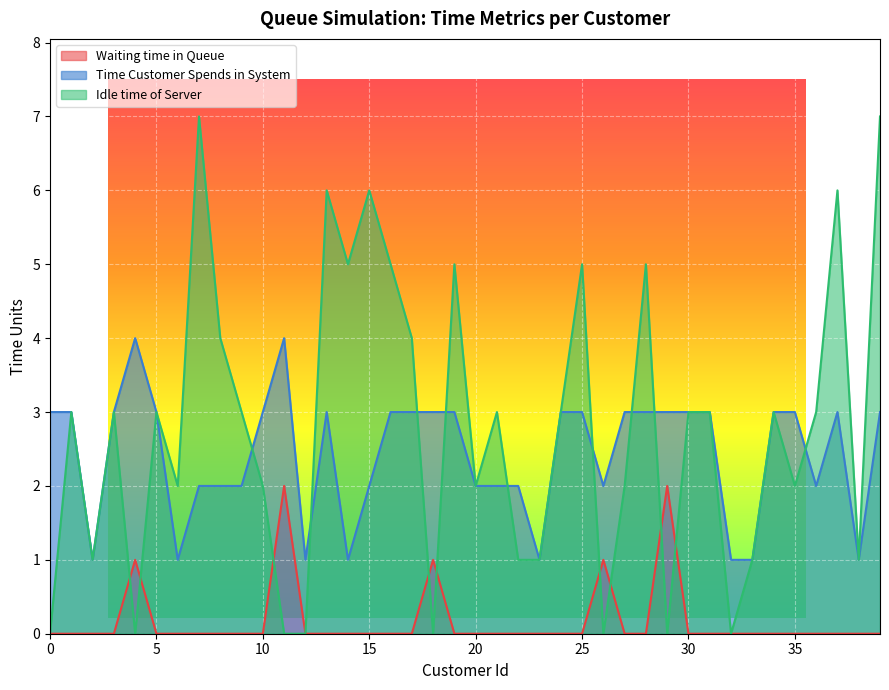

What is the sum of the Time Customer Spends in System values at 28 and 8?

5